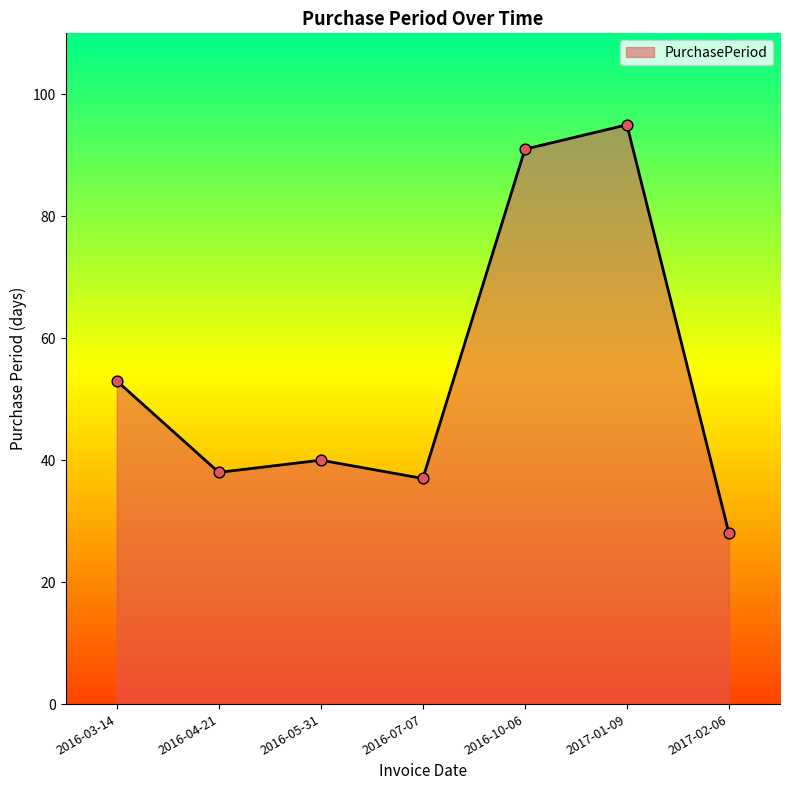

Between 2017-02-06 and 2017-01-09, which is larger?

2017-01-09